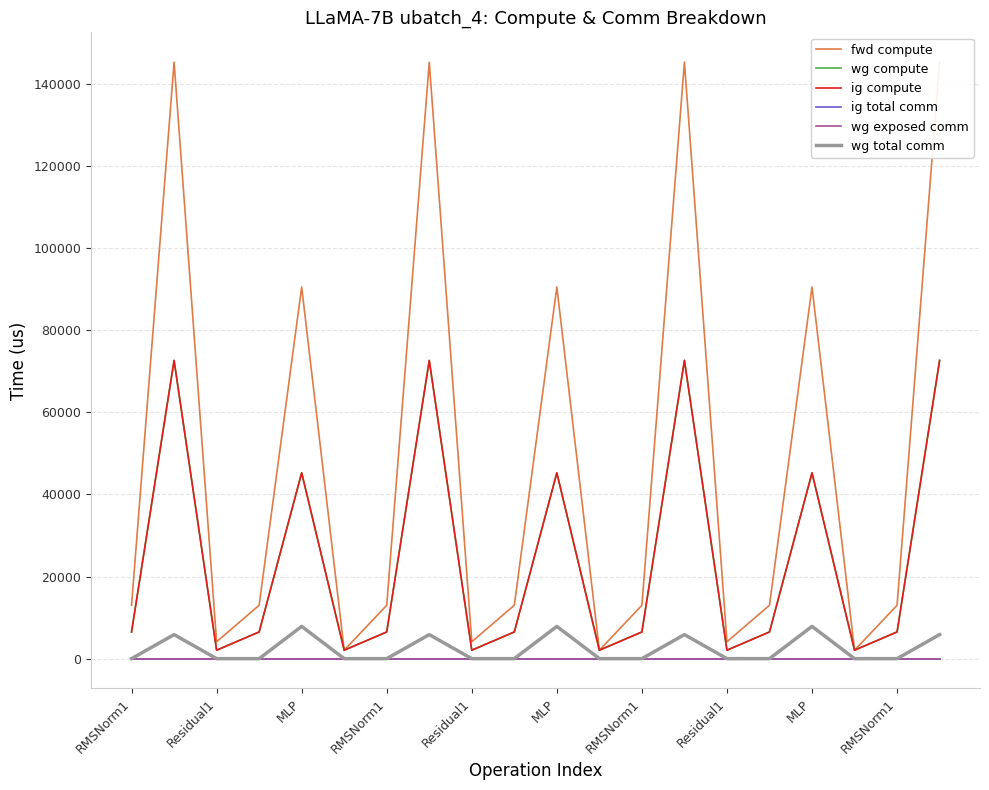

Which series changed the most between 12 and 13?

fwd compute